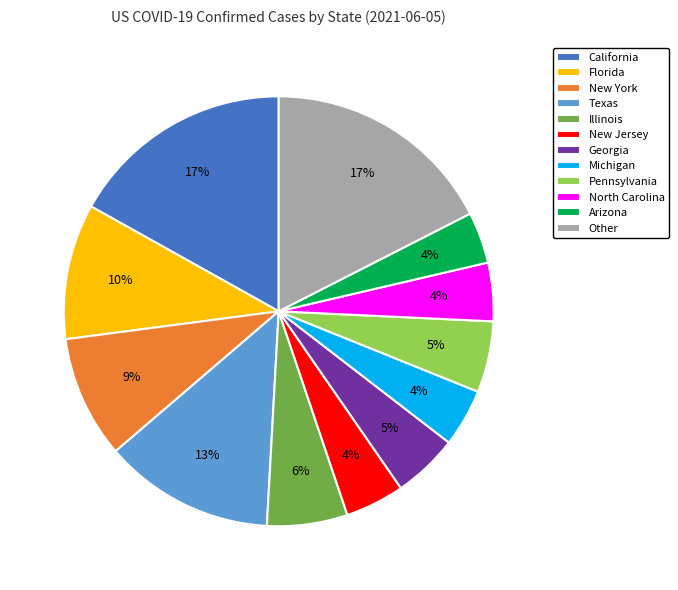

Does any single category account for the majority?

No